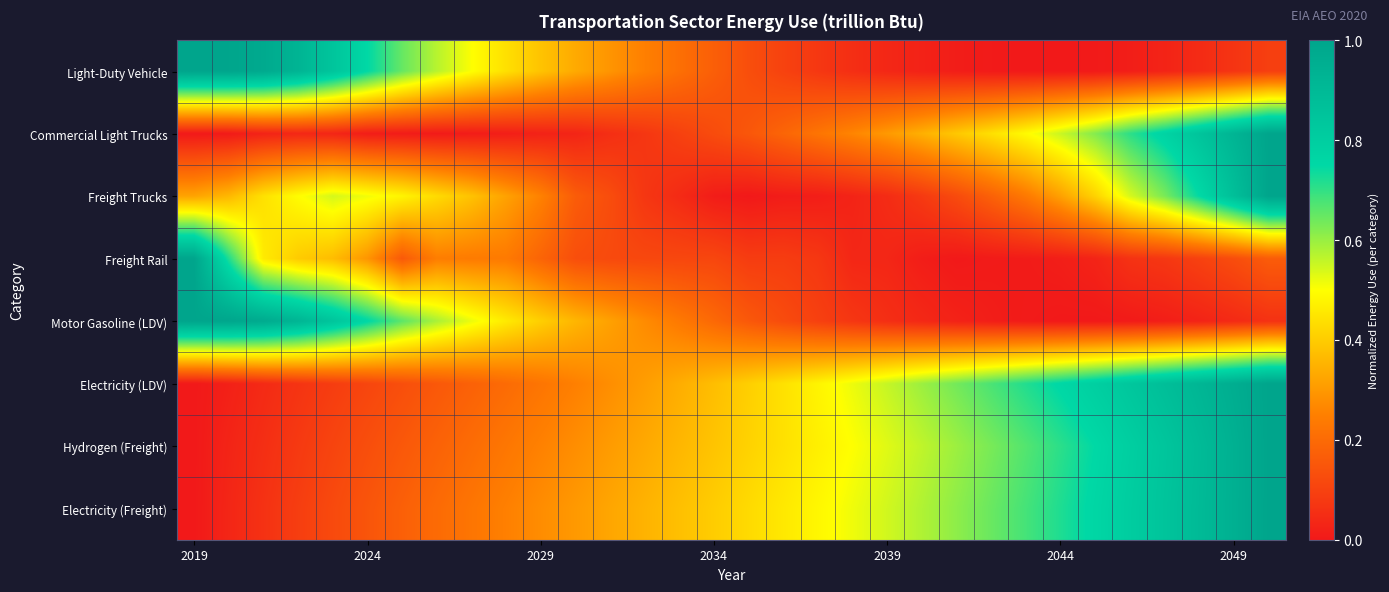

Which category has the highest value across all series?

2019